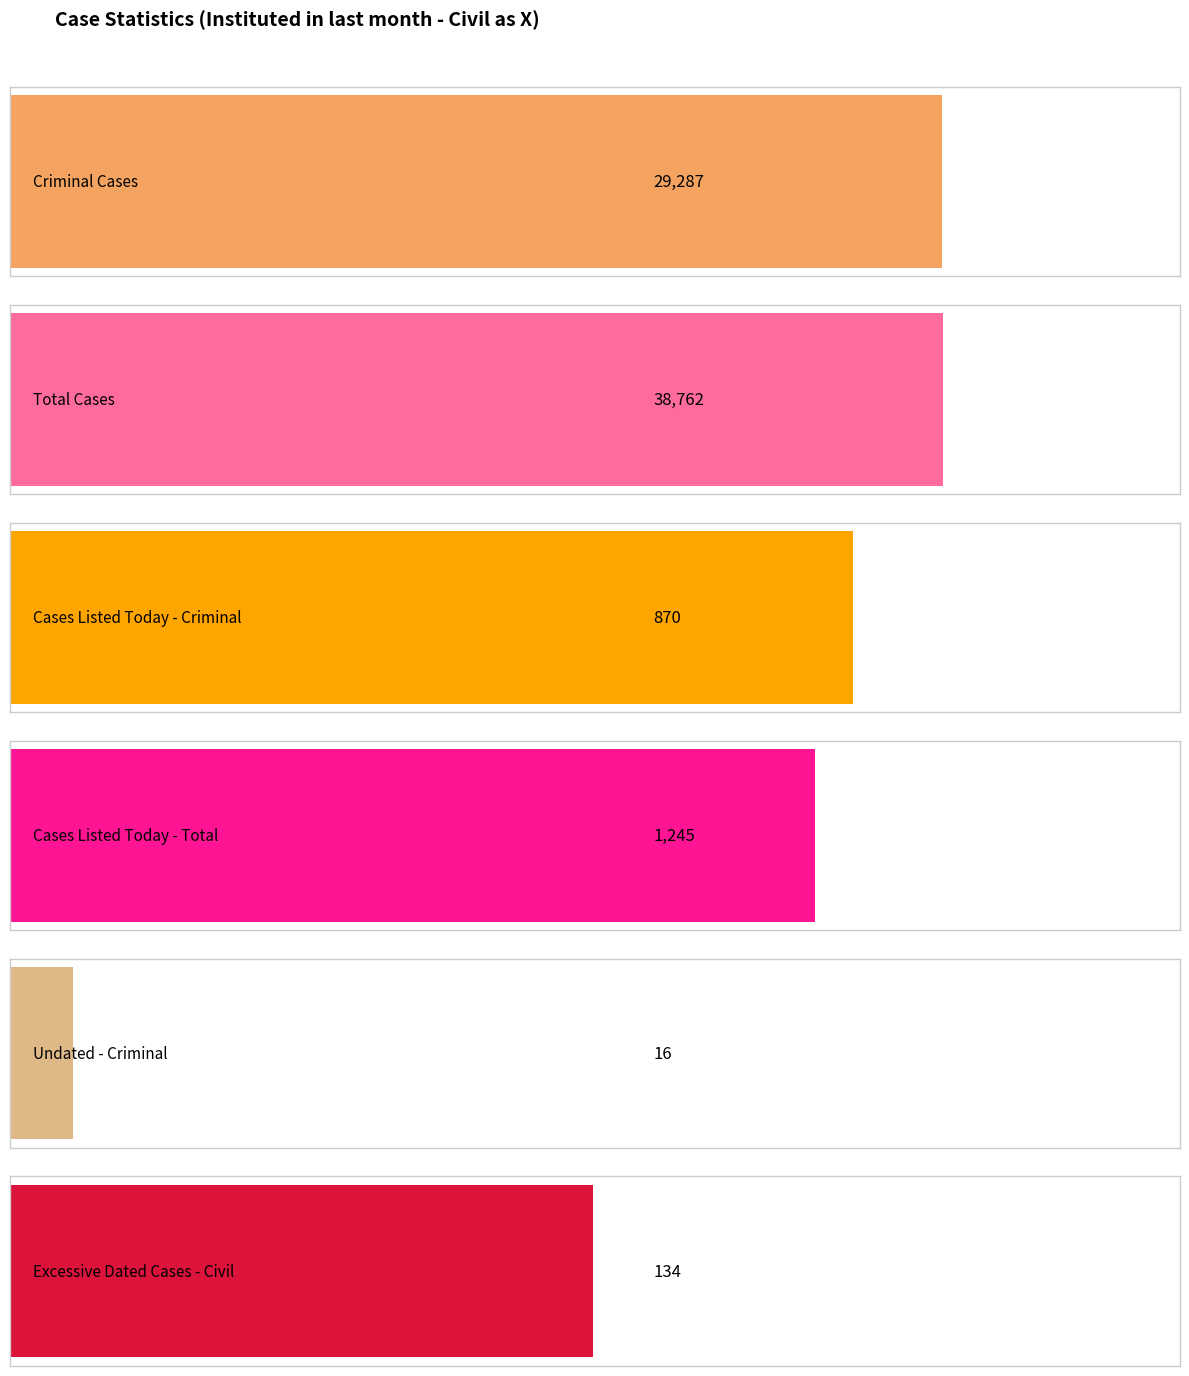

Which series changed the most between 312 and 317?

Cases Listed Today - Criminal